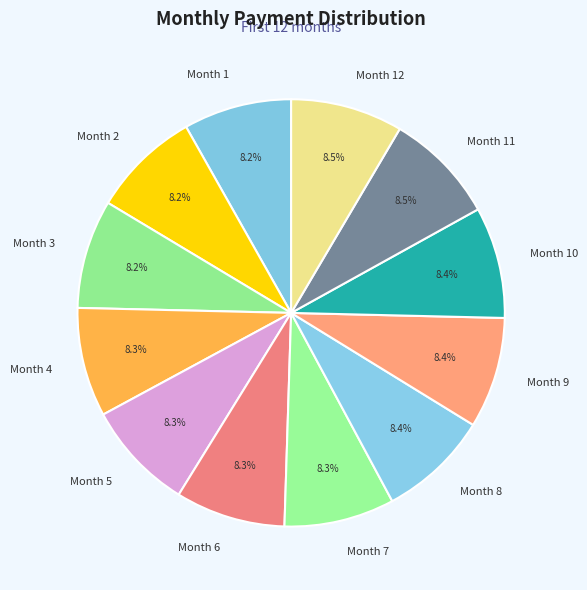

What percentage do Month 7 and Month 8 together represent?

16.7%